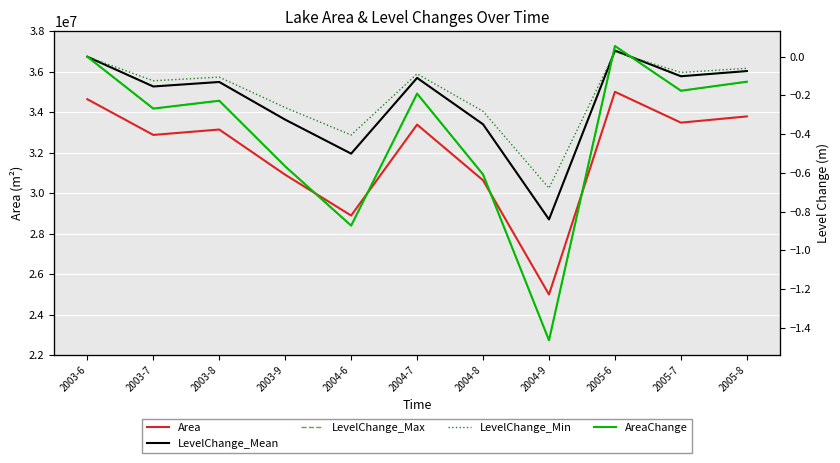

In LevelChange_Min, how many points are lower than both neighbors (excluding endpoints)?

4